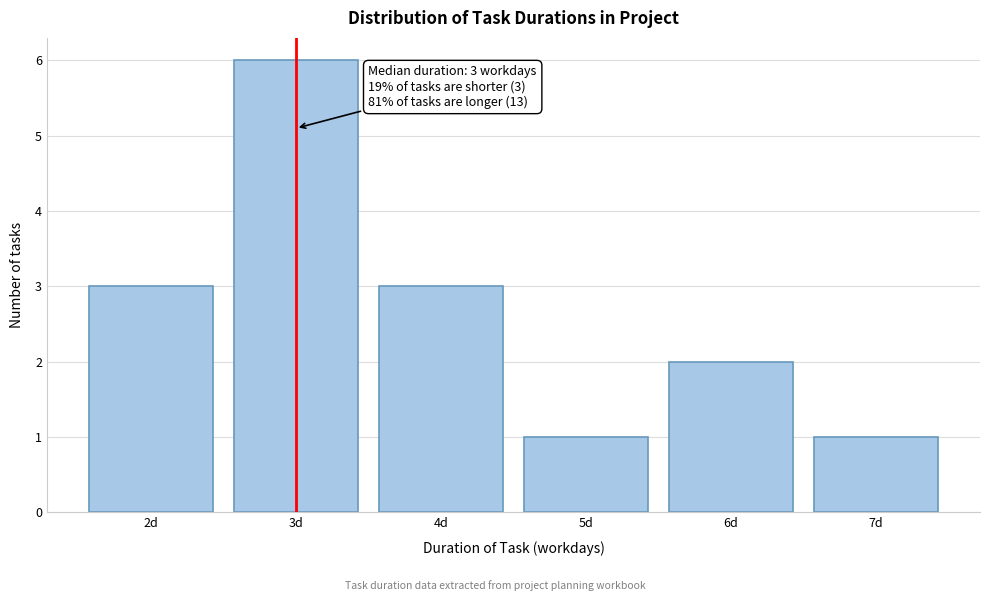

Reading left to right, transcribe all the data shown in this chart.

3	6	3	1	2	1